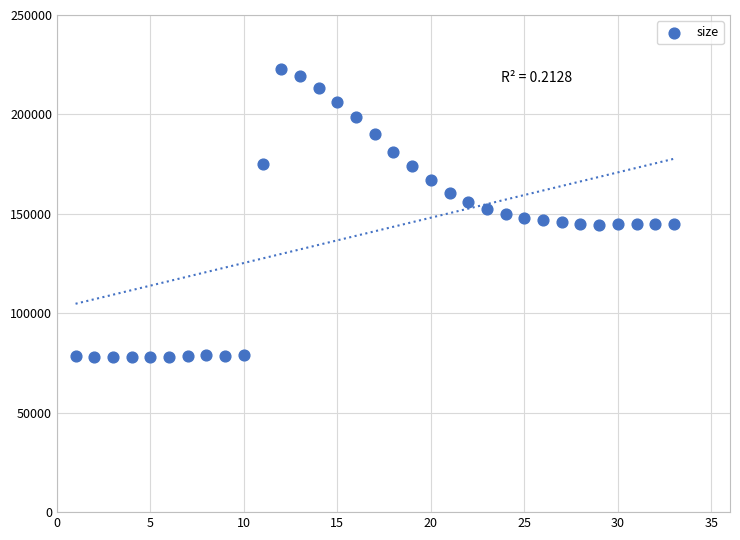

What is the range of Y values (max minus min)?

145145